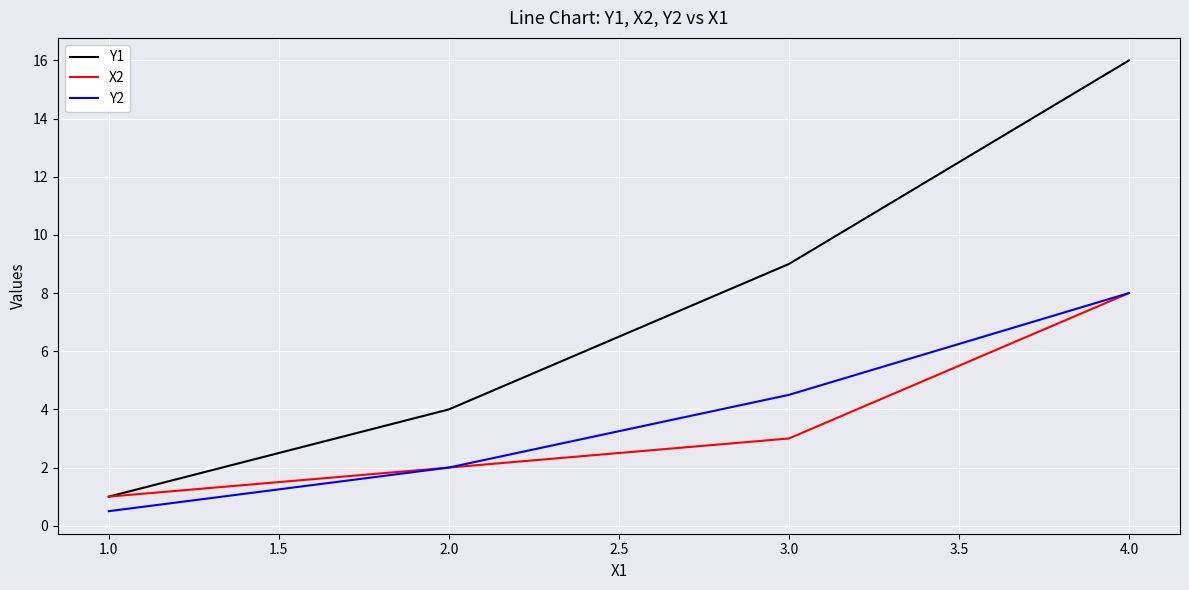

The value of Y2 at 1.0 is 0.5. True or false?

True